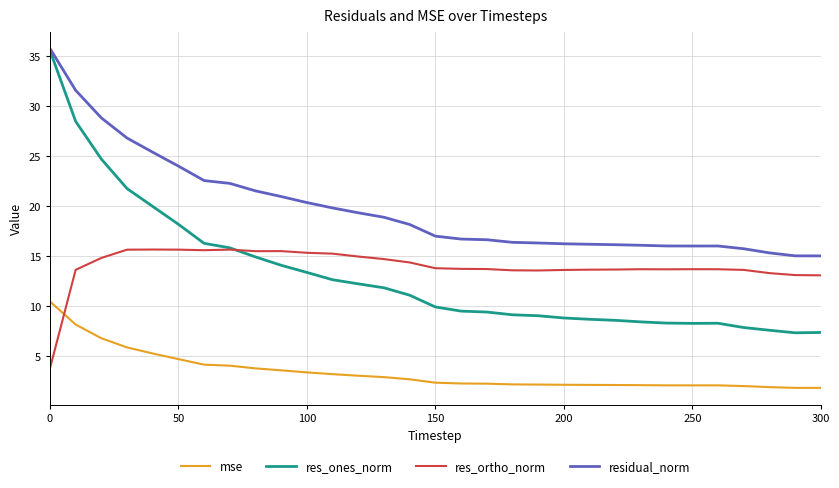

Which series ends up on top after the final intersection of res_ones_norm and res_ortho_norm?

res_ortho_norm